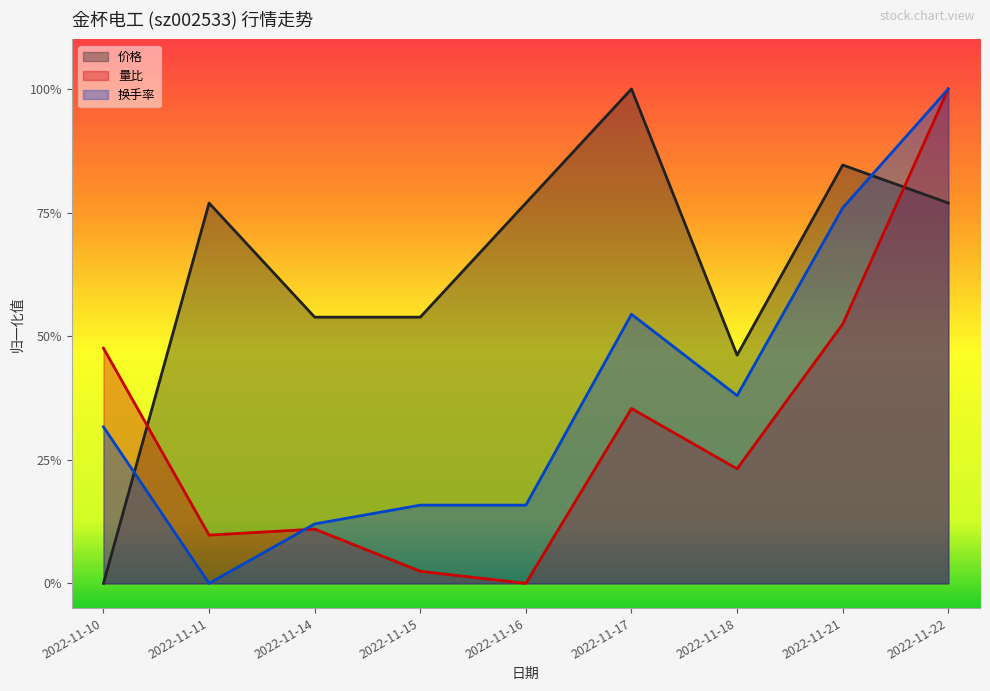

Does the chart display data point markers on the line(s)?

No